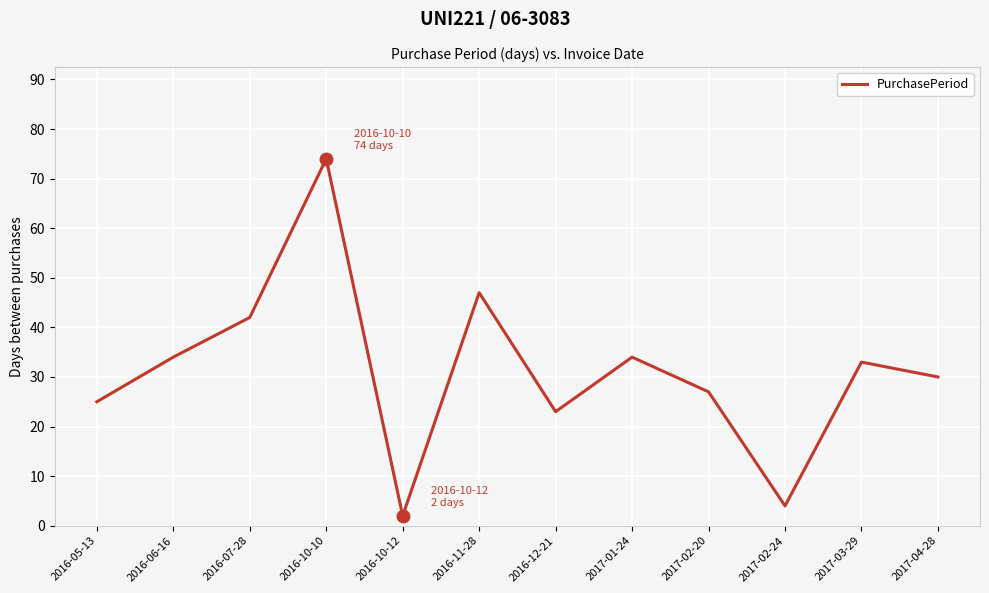

What position from the left is 2016-11-28?

6